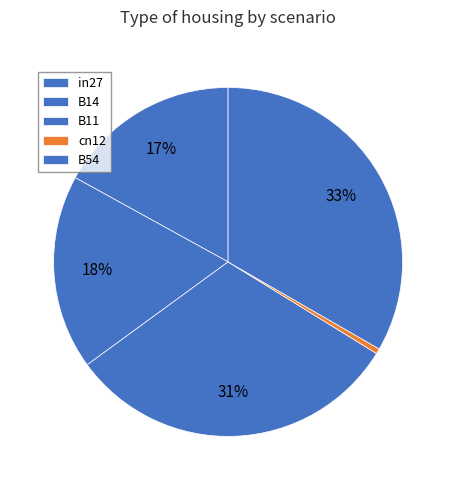

How many slices are in this pie chart?

5